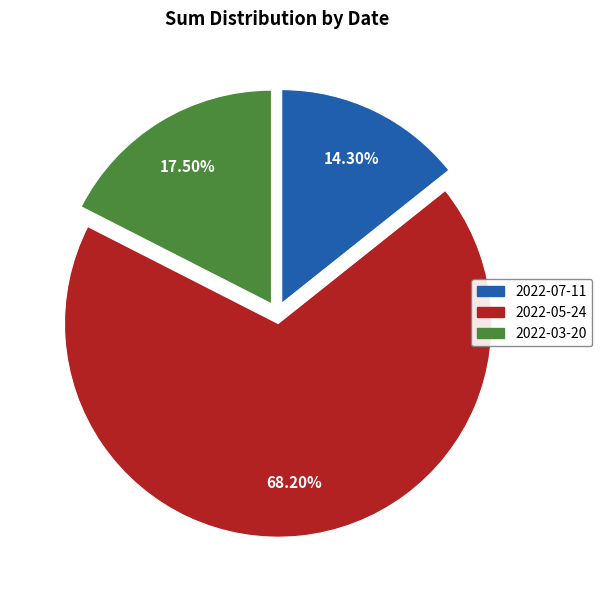

Combined, do 2022-05-24 and 2022-07-11 account for over 50%?

Yes